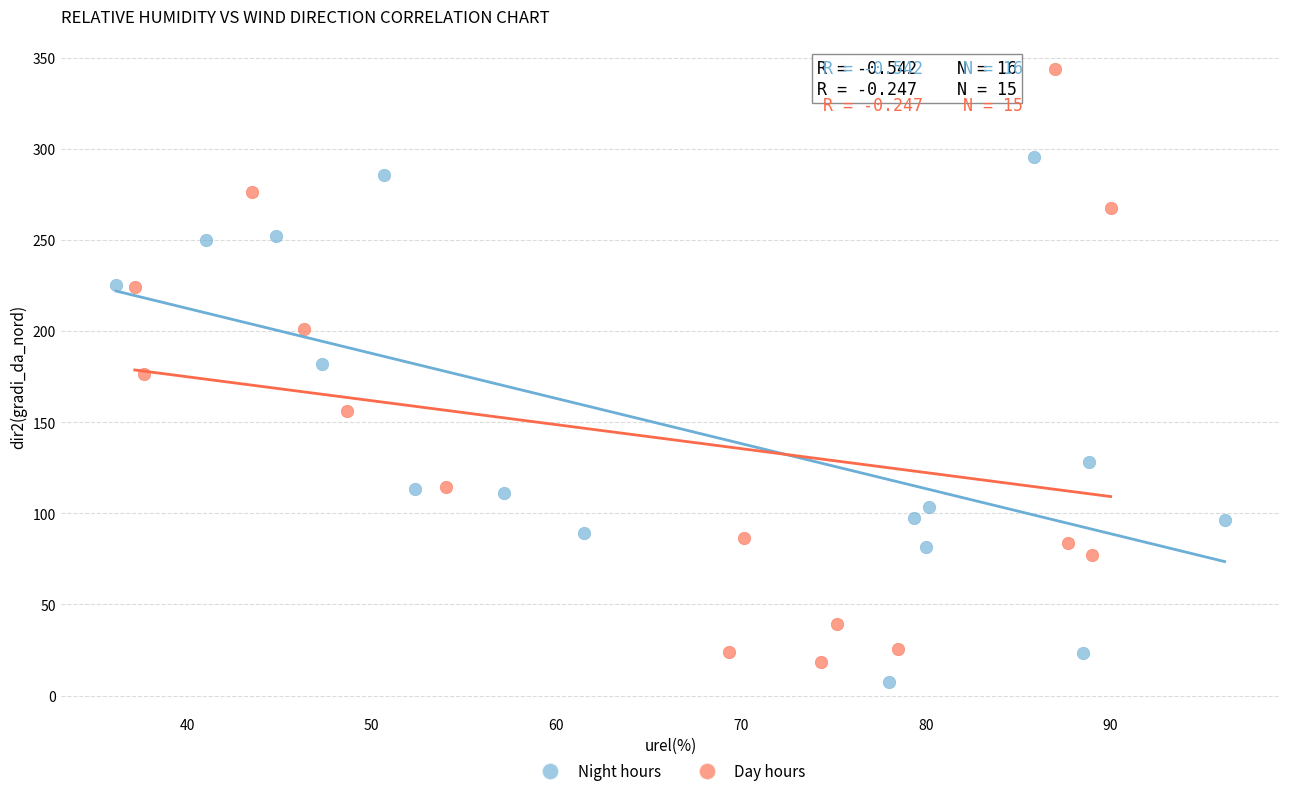

What are all the series names shown in the legend?

Night hours, Day hours